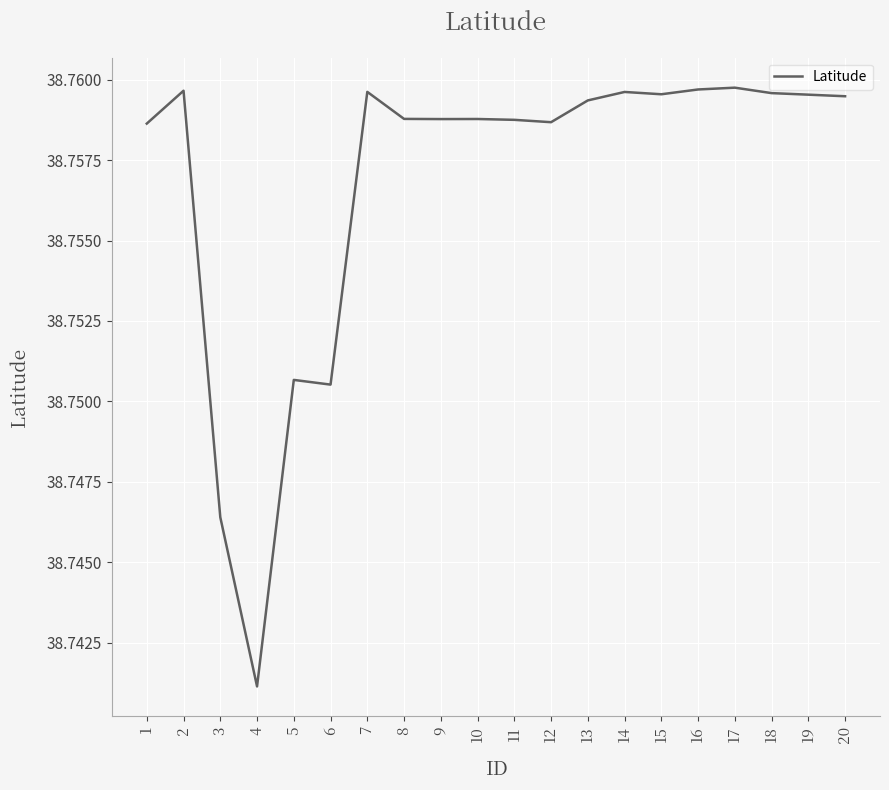

Which category has the lowest value across all series?

4